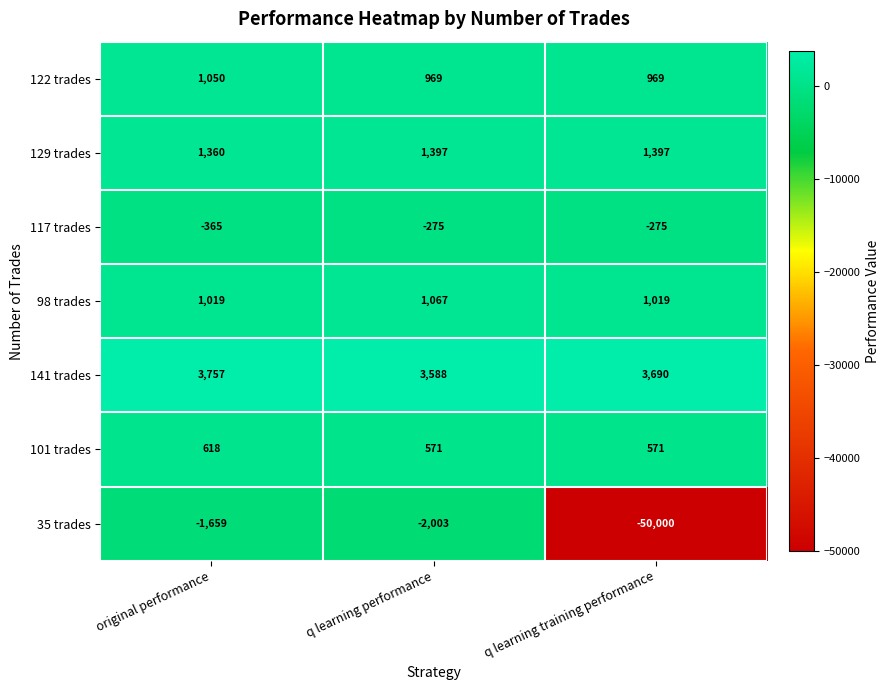

Reading left to right, transcribe all the data shown in this chart.

122 trades: original performance=1050	q learning performance=969	q learning training performance=969
129 trades: original performance=1360	q learning performance=1397	q learning training performance=1397
117 trades: original performance=-365	q learning performance=-275	q learning training performance=-275
98 trades: original performance=1019	q learning performance=1067	q learning training performance=1019
141 trades: original performance=3757	q learning performance=3588	q learning training performance=3690
101 trades: original performance=618	q learning performance=571	q learning training performance=571
35 trades: original performance=-1659	q learning performance=-2003	q learning training performance=-50000